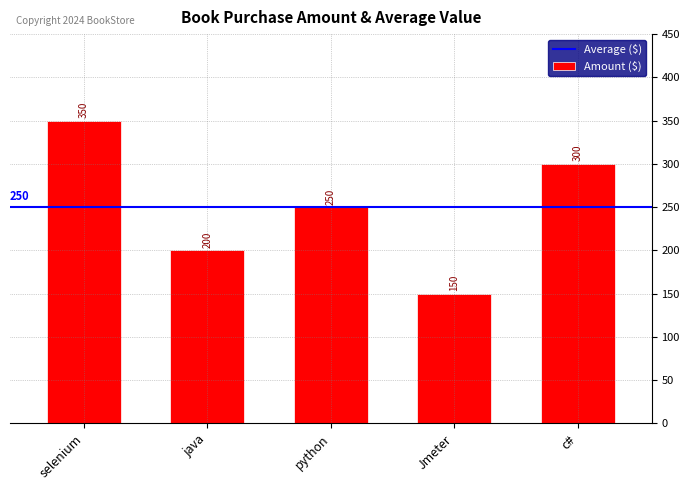

Reading left to right, list all the values displayed in this chart.

350	200	250	150	300